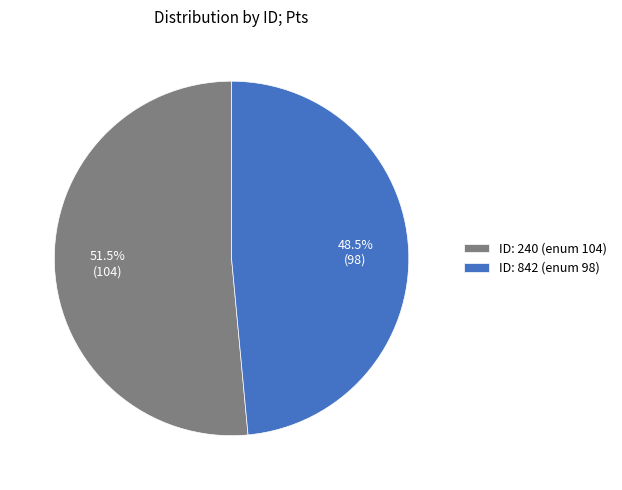

Do ID: 842 (enum 98) and ID: 240 (enum 104) together represent more than half of the pie?

Yes